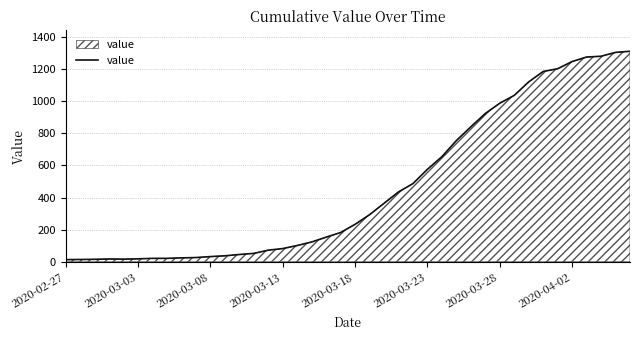

What is the maximum value shown in the chart?

1312